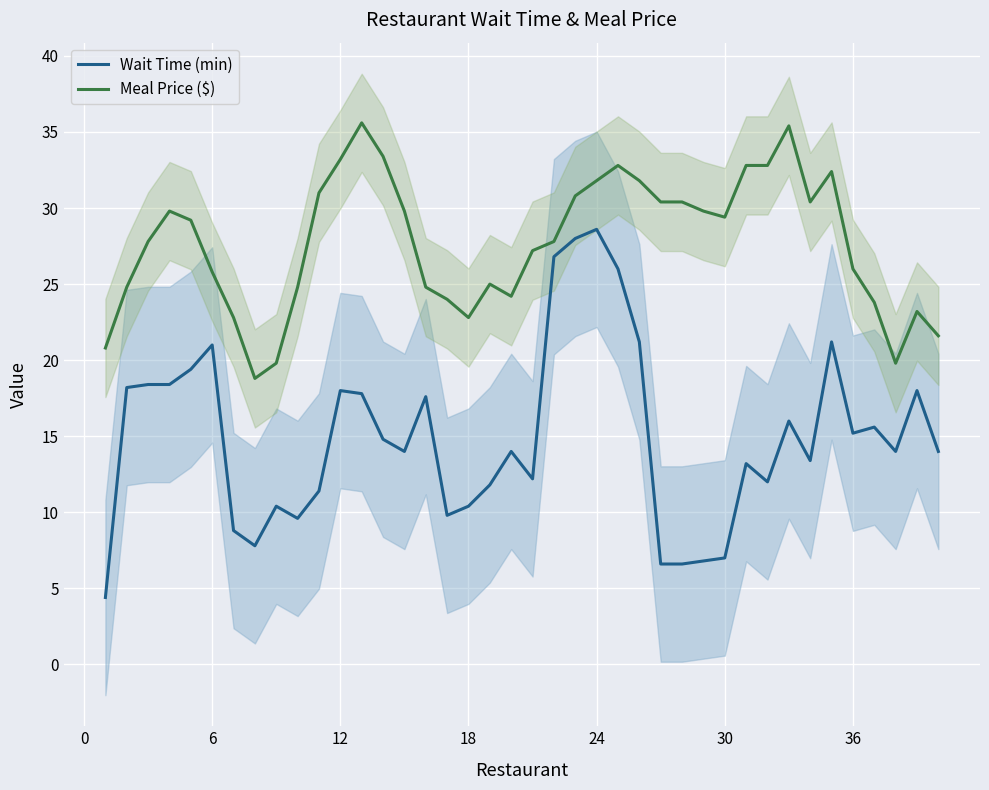

What is the greatest value displayed?

35.6